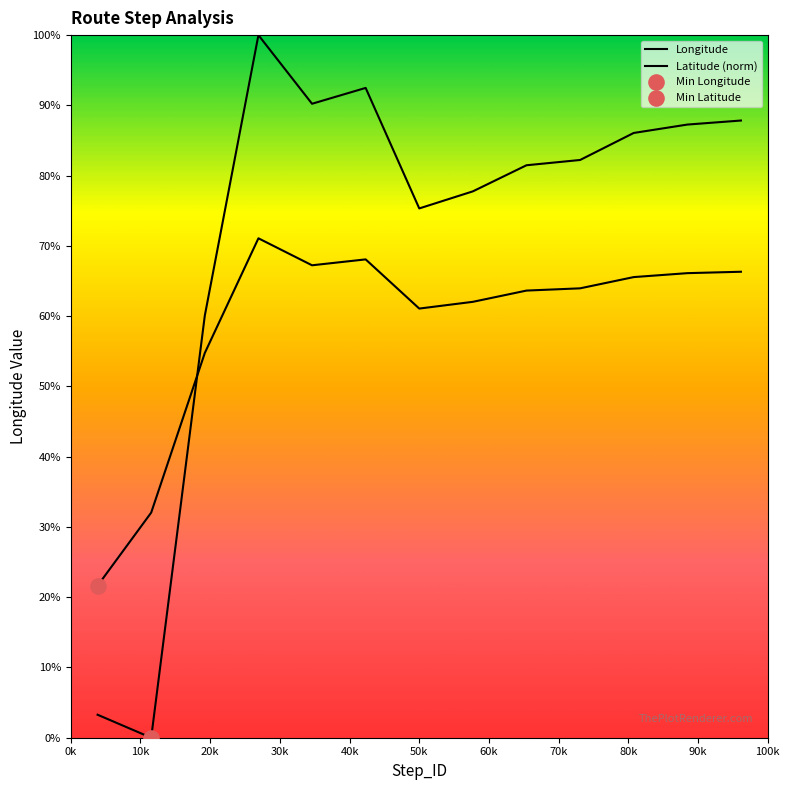

Which series has the largest total across all categories?

Latitude (norm)